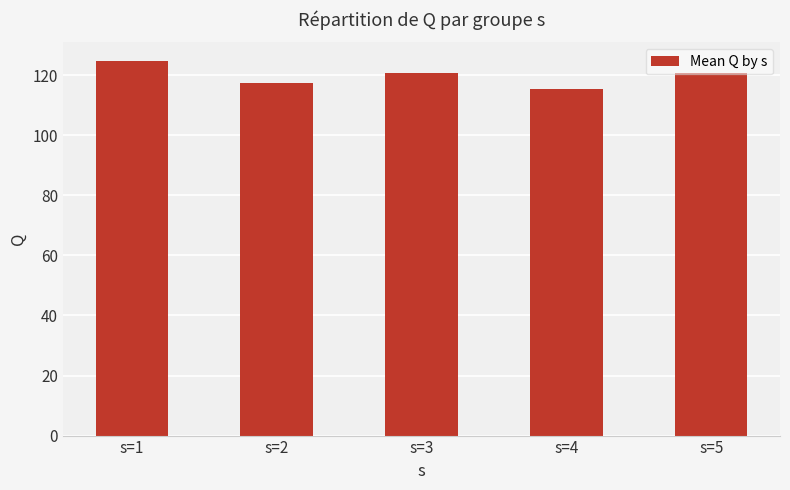

What is the minimum value shown in the chart?

115.5